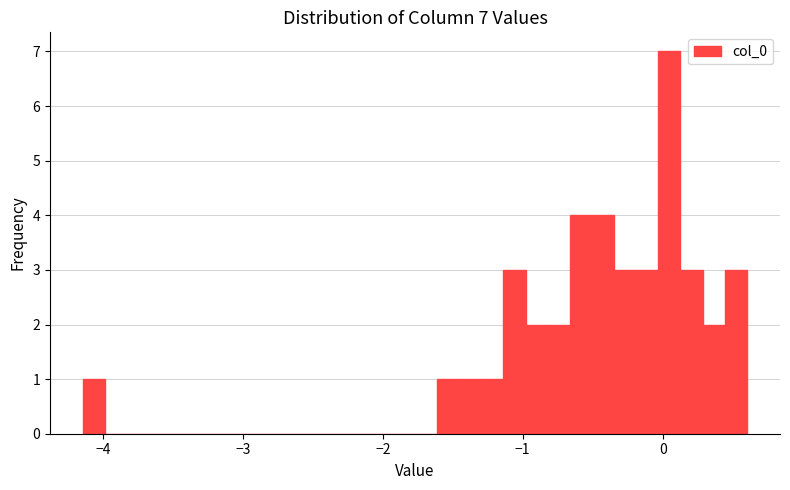

Around what value on the x-axis is the tallest bar? Give the approximate position of its centre, as read against the axis.

0.0